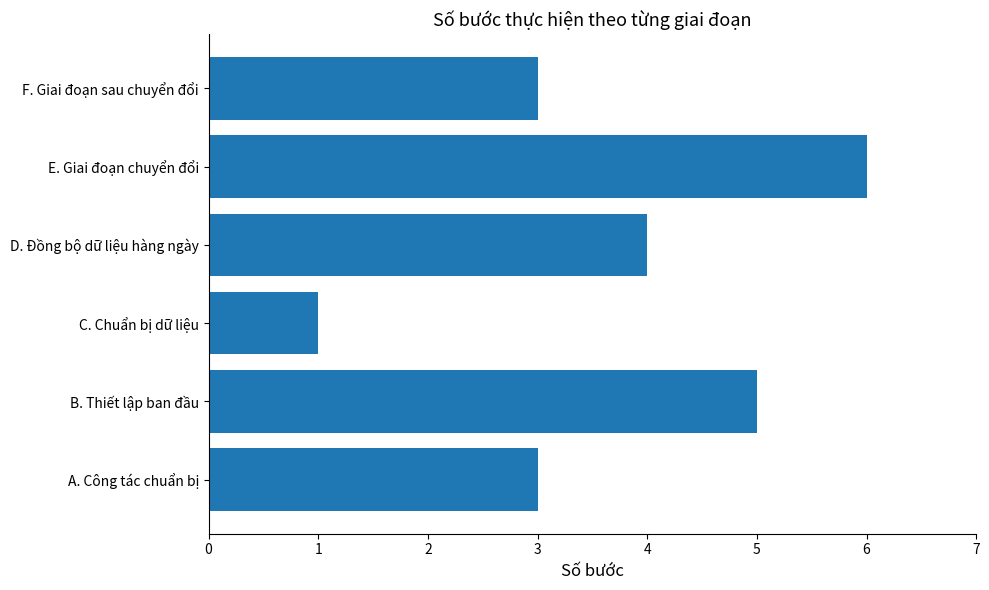

What is the greatest value displayed?

6